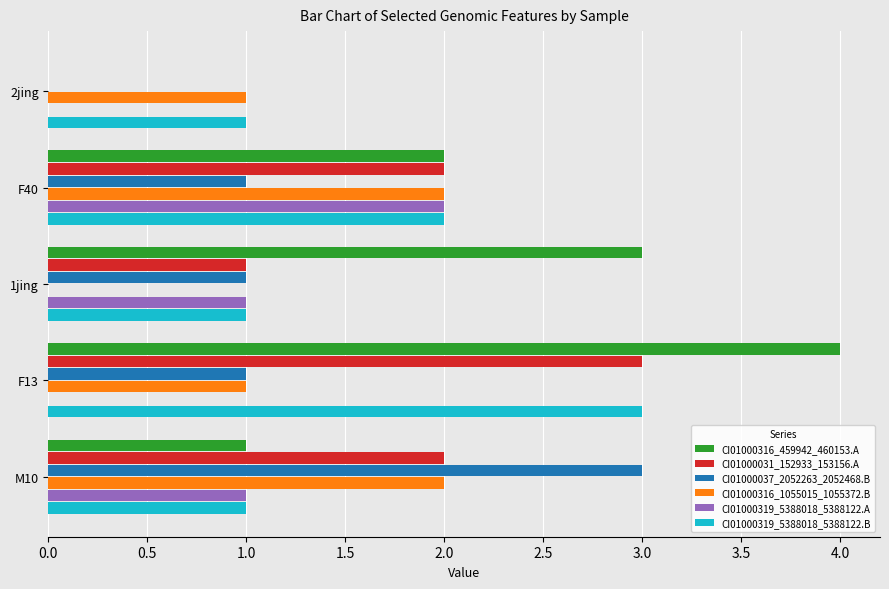

The CI01000031_152933_153156.A series shows 2 at 1jing. True or false?

False